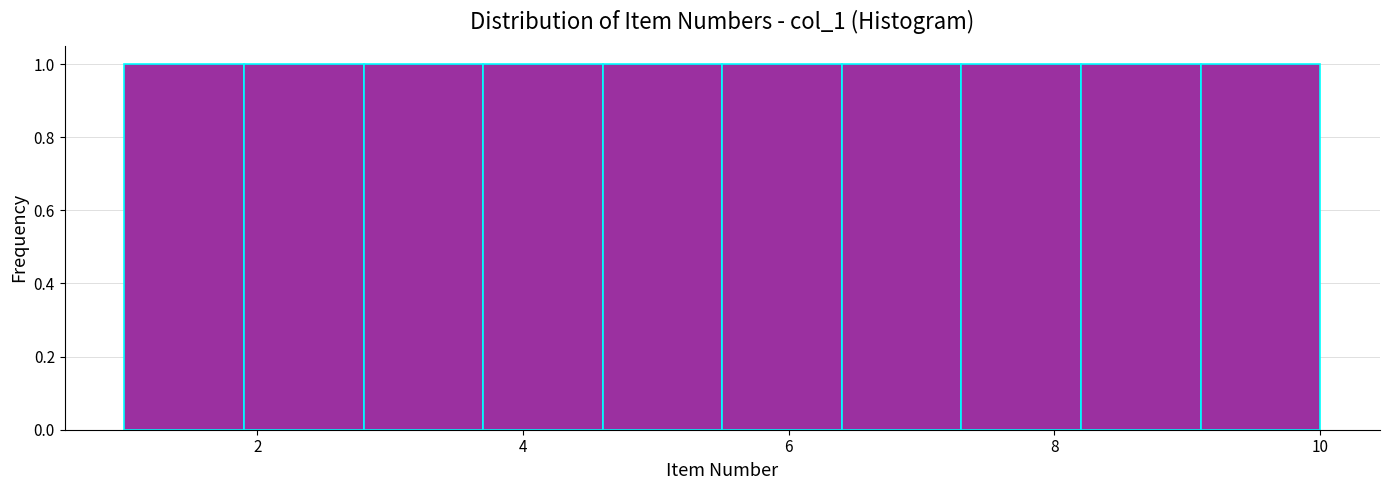

Reading left to right, list every bar in this chart as the range it spans on the x-axis followed by its height. Neither the bar edges nor the heights are printed on the chart, so give them approximately, as read against the axes.

1.0 to 1.9: 1
1.9 to 2.8: 1
2.8 to 3.7: 1
3.7 to 4.6: 1
4.6 to 5.5: 1
5.5 to 6.4: 1
6.4 to 7.3: 1
7.3 to 8.2: 1
8.2 to 9.1: 1
9.1 to 10.0: 1